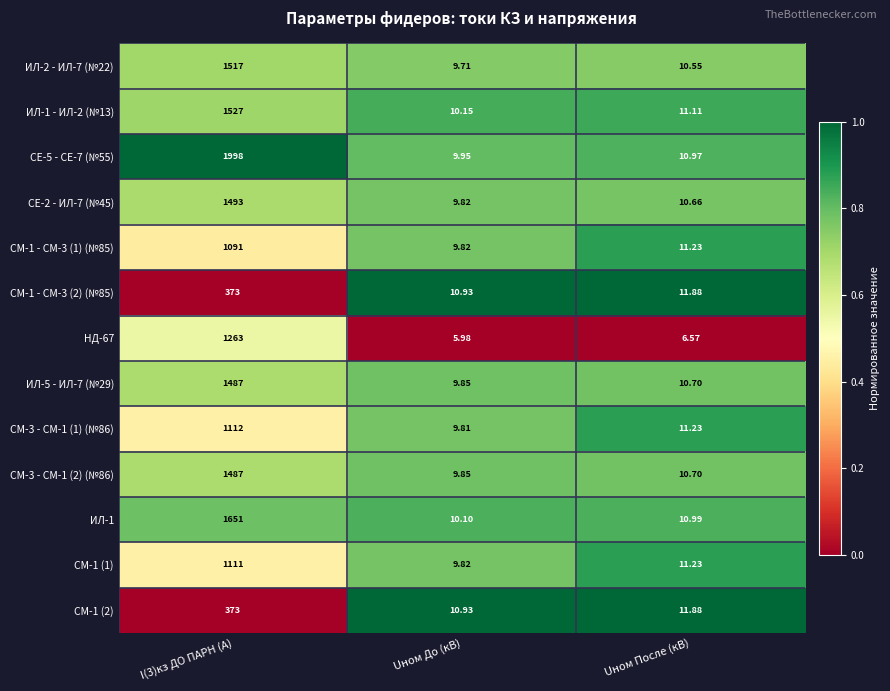

At which label does ИЛ-2 - ИЛ-7 (№22) reach its minimum?

Uном До (кВ)